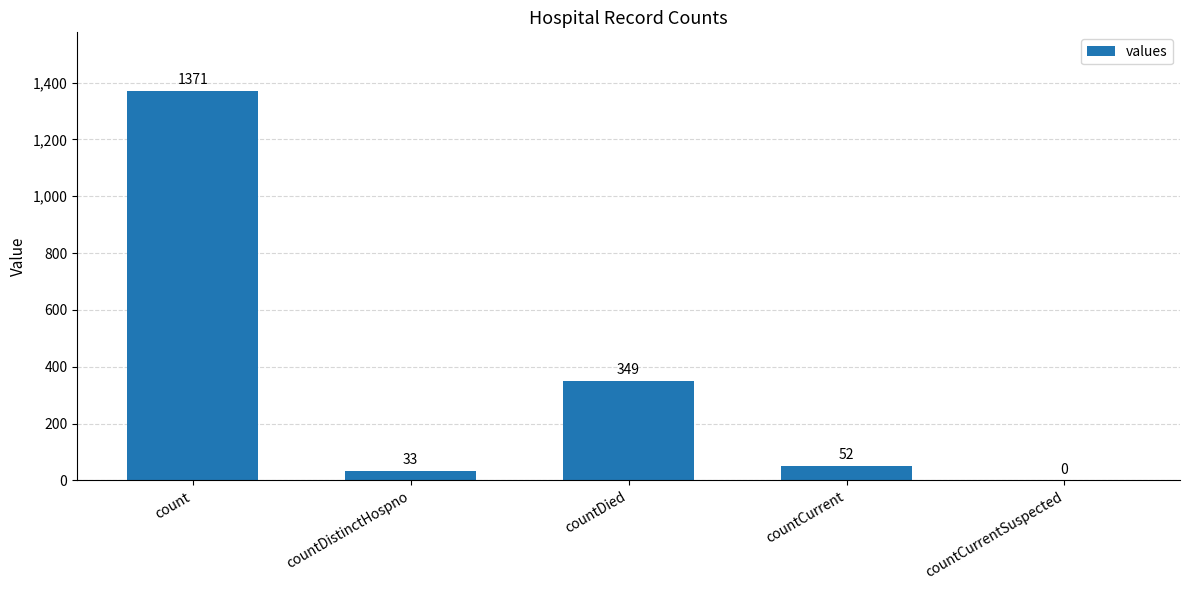

Which has a higher value, countDistinctHospno or count?

count